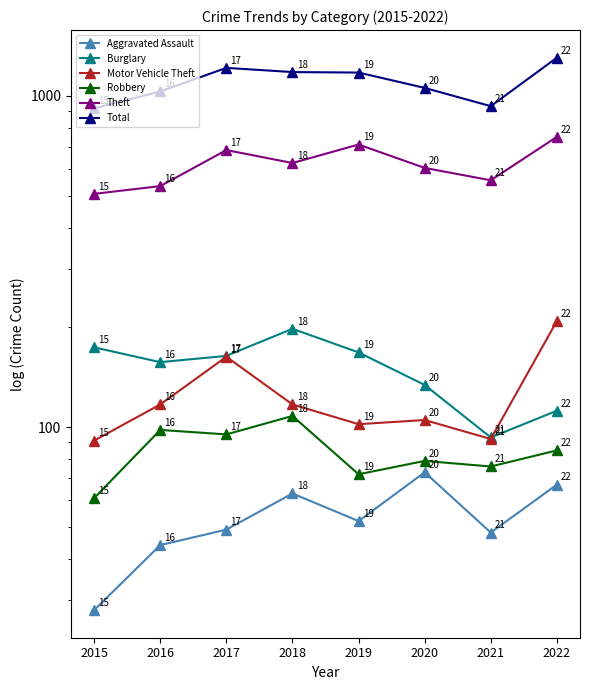

What is the average value of the Burglary series?

150